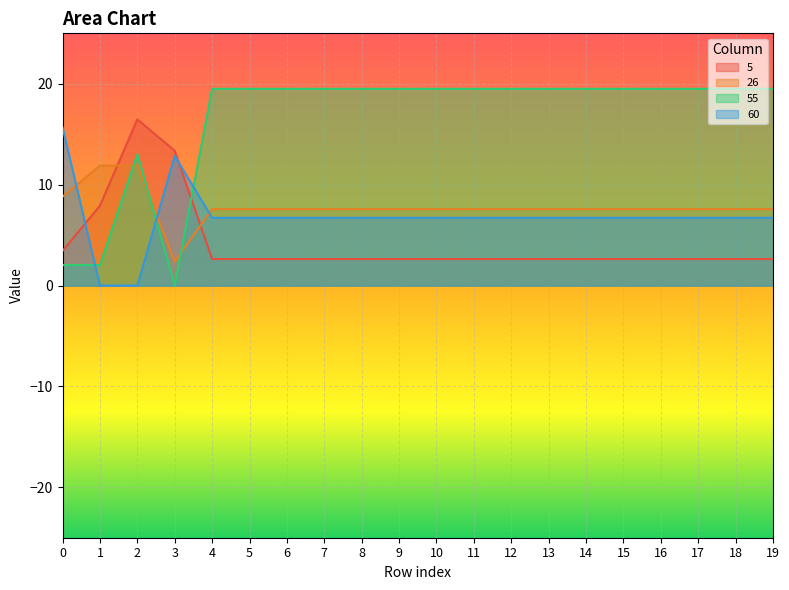

The 26 series shows 5.1 at 9. True or false?

False